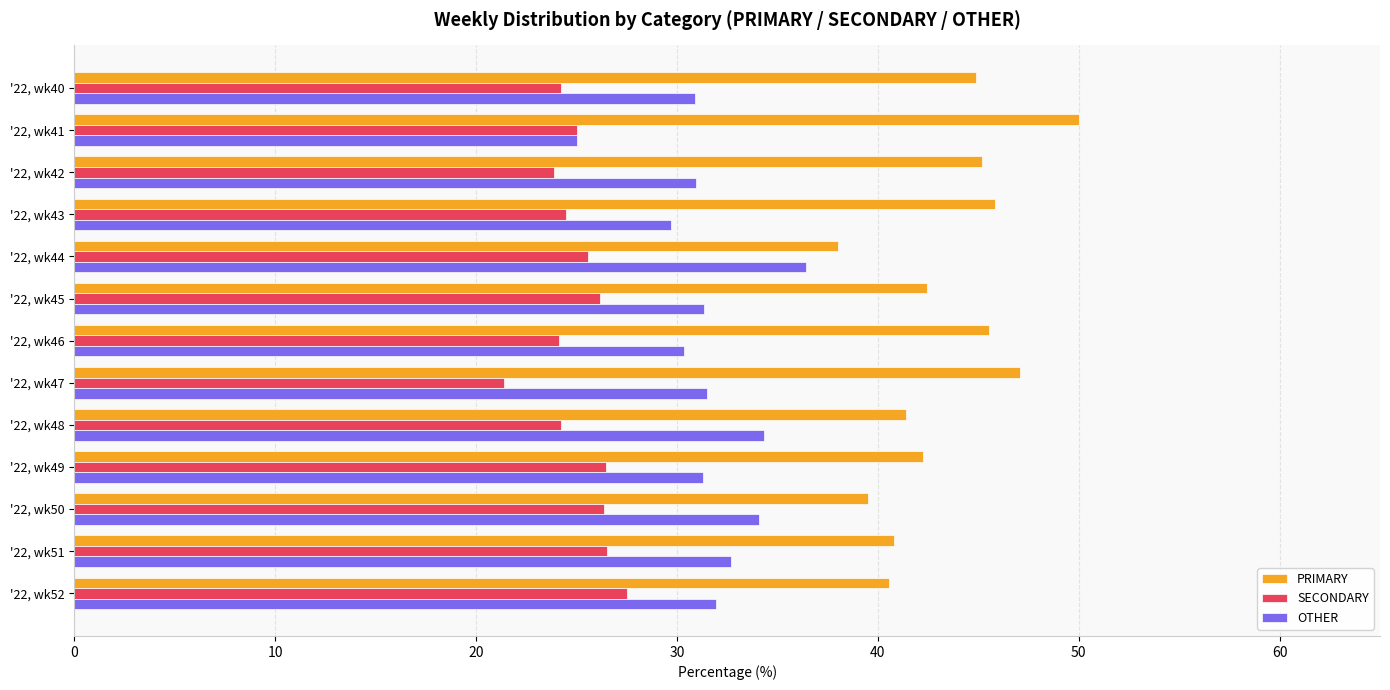

What is the smallest value displayed?

21.4